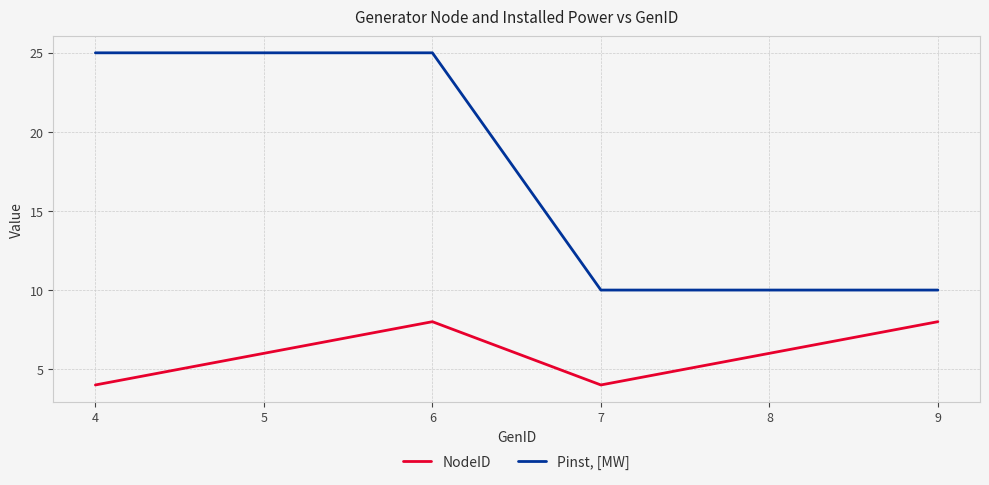

What is the average value of the Pinst, [MW] series?

18